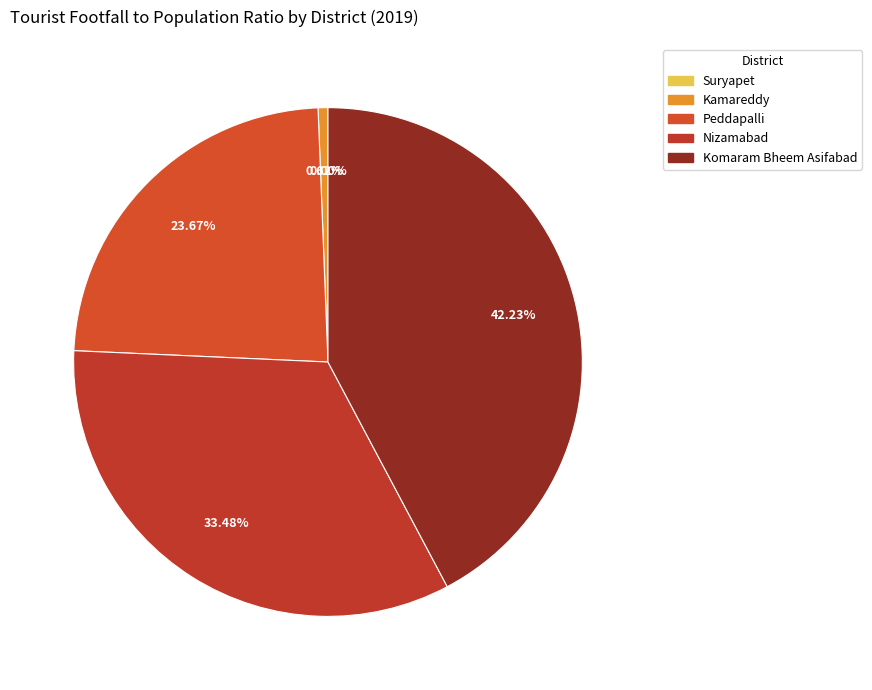

To the nearest percent, what is the combined percentage of Komaram Bheem Asifabad and Kamareddy?

43%